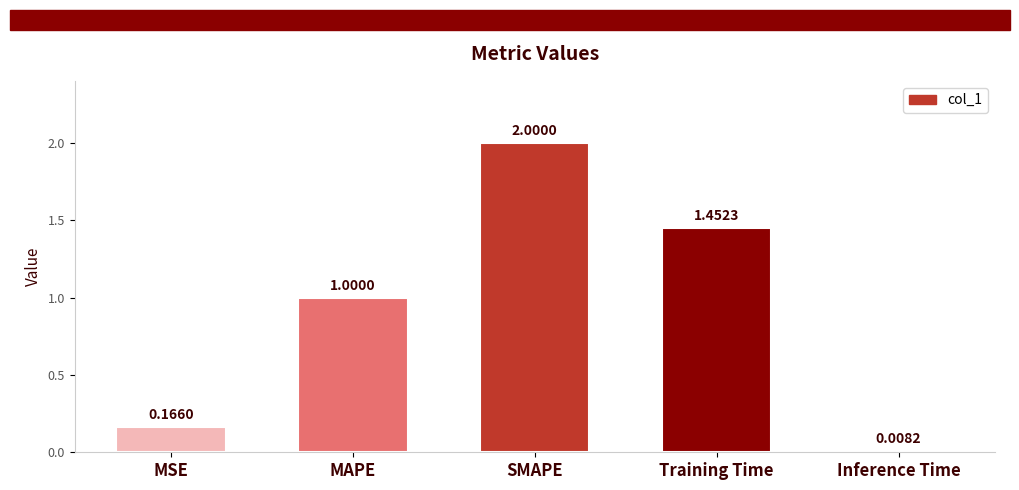

What is the sum of the values at Inference Time and SMAPE?

2.0